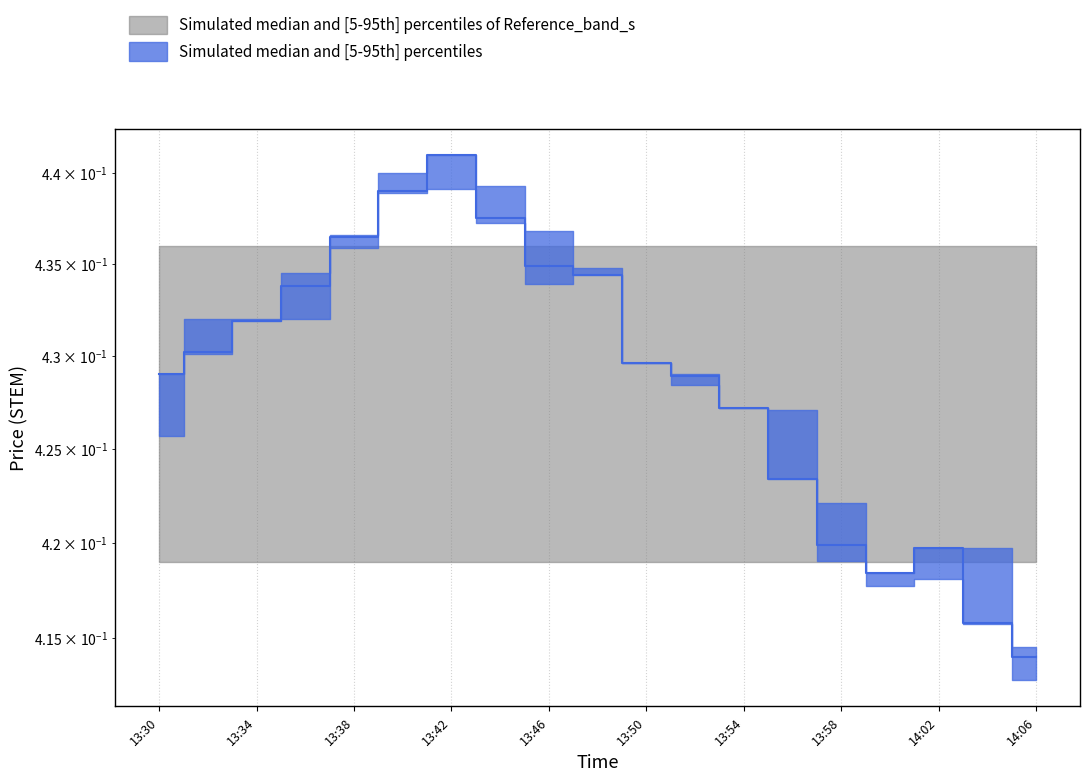

What is the sum of all values?

8.1